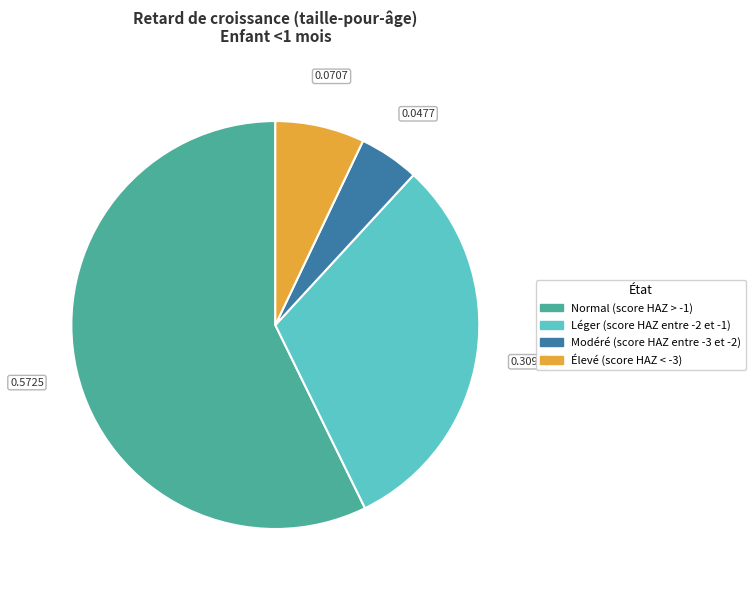

Rank the categories by value from highest to lowest.

Normal (score HAZ > -1), Léger (score HAZ entre -2 et -1), Élevé (score HAZ < -3), Modéré (score HAZ entre -3 et -2)